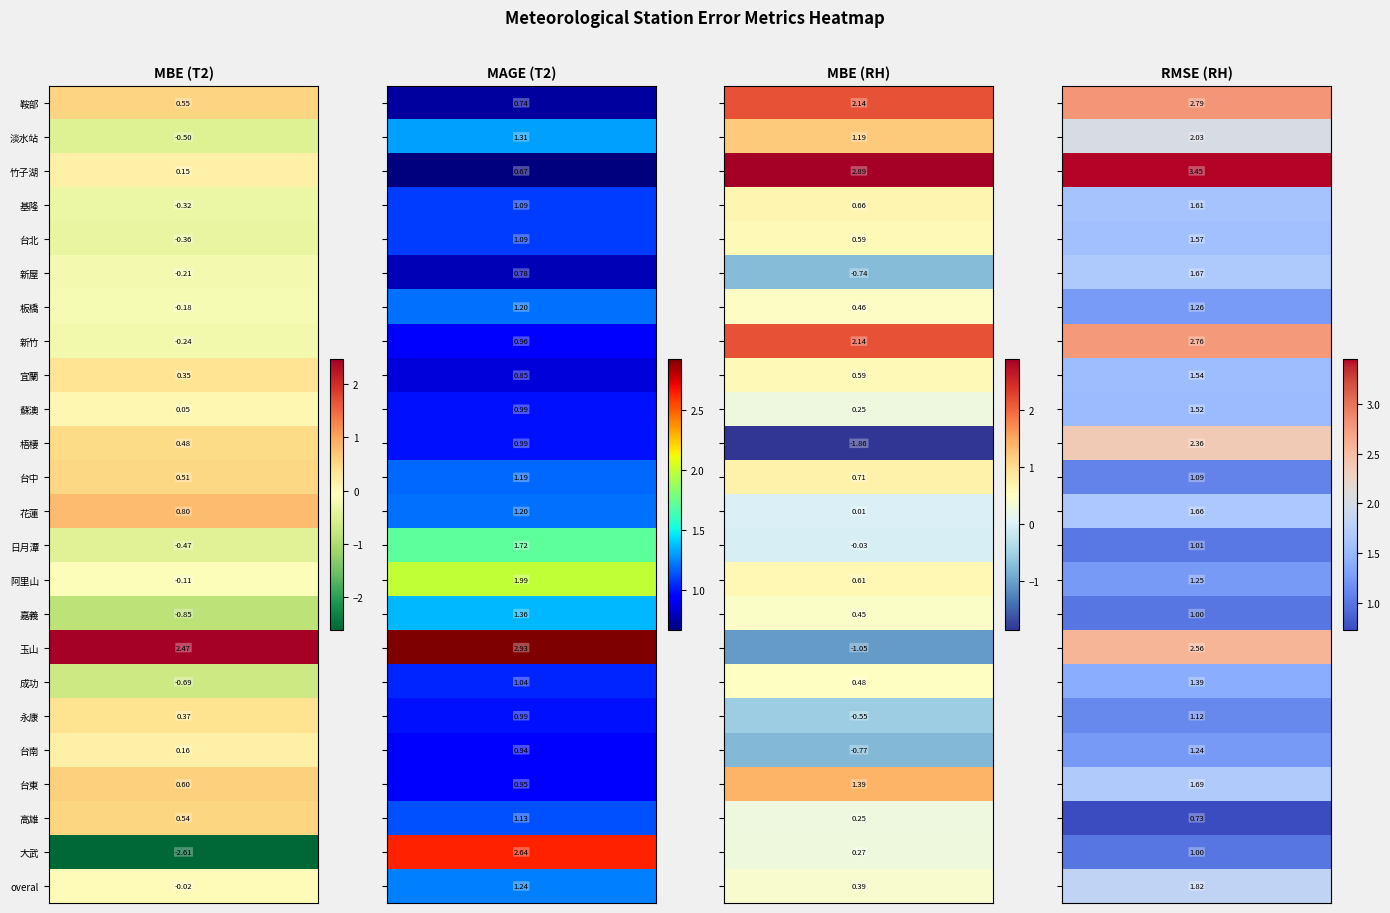

Reading left to right, what are all the values shown in this chart?

鞍部: 鞍部=0.6	淡水站=0.7	竹子湖=2.1	基隆=2.8
淡水站: 鞍部=-0.5	淡水站=1.3	竹子湖=1.2	基隆=2.0
竹子湖: 鞍部=0.1	淡水站=0.7	竹子湖=2.9	基隆=3.5
基隆: 鞍部=-0.3	淡水站=1.1	竹子湖=0.7	基隆=1.6
台北: 鞍部=-0.4	淡水站=1.1	竹子湖=0.6	基隆=1.6
新屋: 鞍部=-0.2	淡水站=0.8	竹子湖=-0.7	基隆=1.7
板橋: 鞍部=-0.2	淡水站=1.2	竹子湖=0.5	基隆=1.3
新竹: 鞍部=-0.2	淡水站=1.0	竹子湖=2.1	基隆=2.8
宜蘭: 鞍部=0.3	淡水站=0.8	竹子湖=0.6	基隆=1.5
蘇澳: 鞍部=0.1	淡水站=1.0	竹子湖=0.2	基隆=1.5
梧棲: 鞍部=0.5	淡水站=1.0	竹子湖=-1.9	基隆=2.4
台中: 鞍部=0.5	淡水站=1.2	竹子湖=0.7	基隆=1.1
花蓮: 鞍部=0.8	淡水站=1.2	竹子湖=0.0	基隆=1.7
日月潭: 鞍部=-0.5	淡水站=1.7	竹子湖=-0.0	基隆=1.0
阿里山: 鞍部=-0.1	淡水站=2.0	竹子湖=0.6	基隆=1.2
嘉義: 鞍部=-0.8	淡水站=1.4	竹子湖=0.5	基隆=1.0
玉山: 鞍部=2.5	淡水站=2.9	竹子湖=-1.1	基隆=2.6
成功: 鞍部=-0.7	淡水站=1.0	竹子湖=0.5	基隆=1.4
永康: 鞍部=0.4	淡水站=1.0	竹子湖=-0.6	基隆=1.1
台南: 鞍部=0.2	淡水站=0.9	竹子湖=-0.8	基隆=1.2
台東: 鞍部=0.6	淡水站=0.9	竹子湖=1.4	基隆=1.7
高雄: 鞍部=0.5	淡水站=1.1	竹子湖=0.2	基隆=0.7
大武: 鞍部=-2.6	淡水站=2.6	竹子湖=0.3	基隆=1.0
overal: 鞍部=-0.0	淡水站=1.2	竹子湖=0.4	基隆=1.8